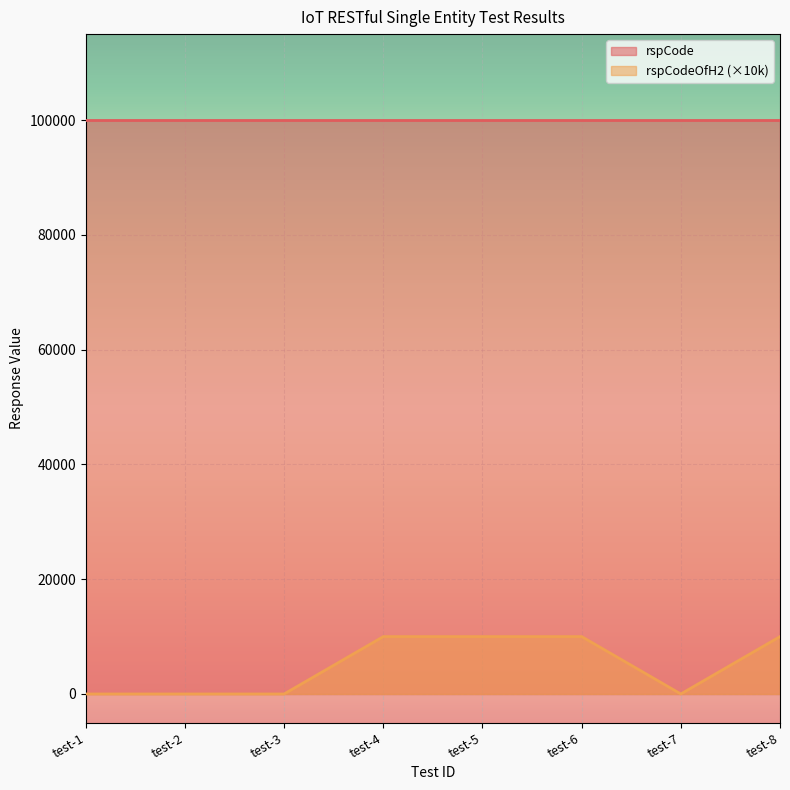

What is the difference between the maximum and minimum values?

10000